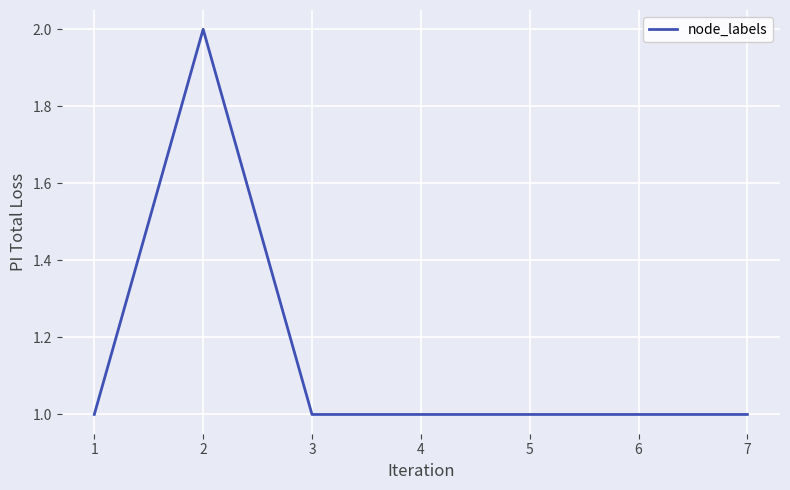

At which category does the data reach its first local peak?

2